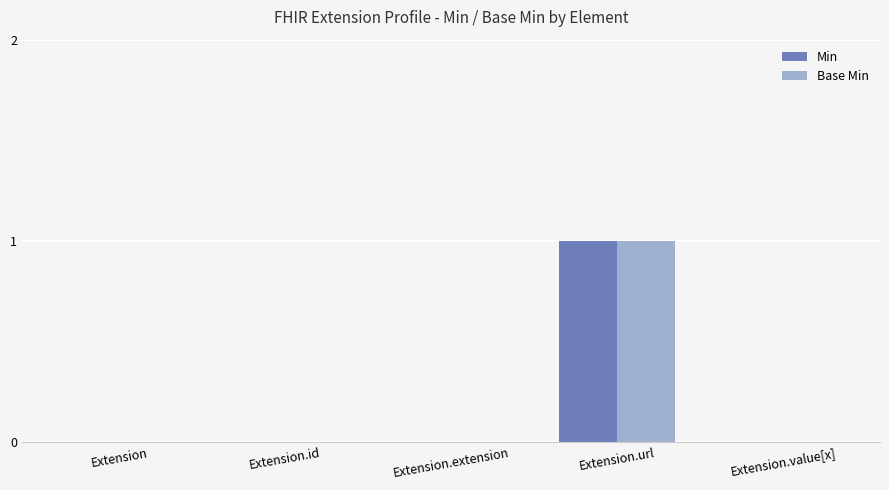

How many groups of bars are there?

5